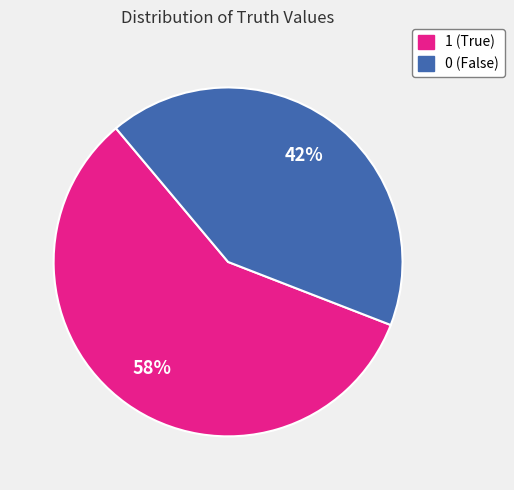

Is 0 the majority of the pie?

No